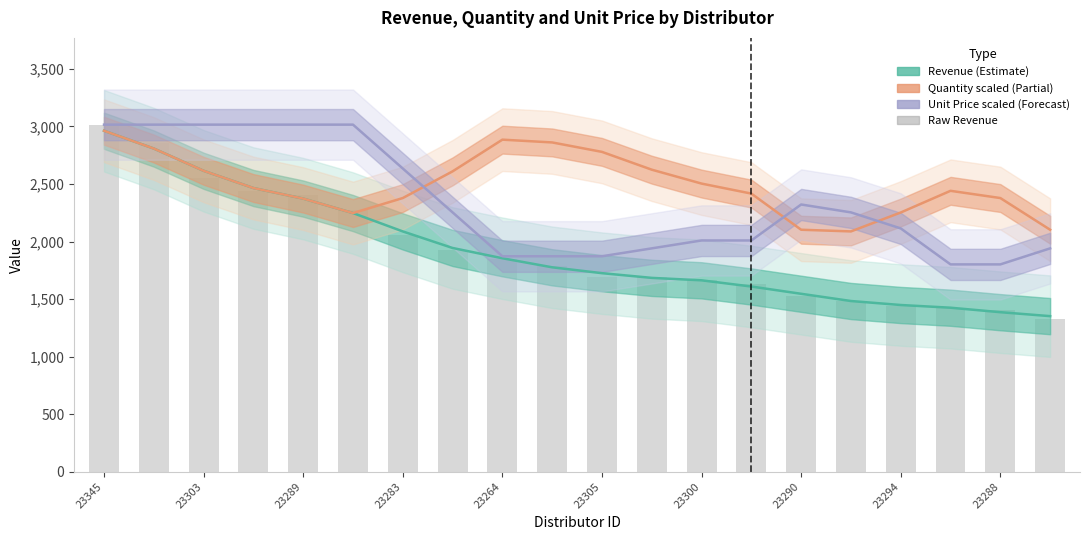

True or false: Revenue has a value of 1434.7 at 23345.

False